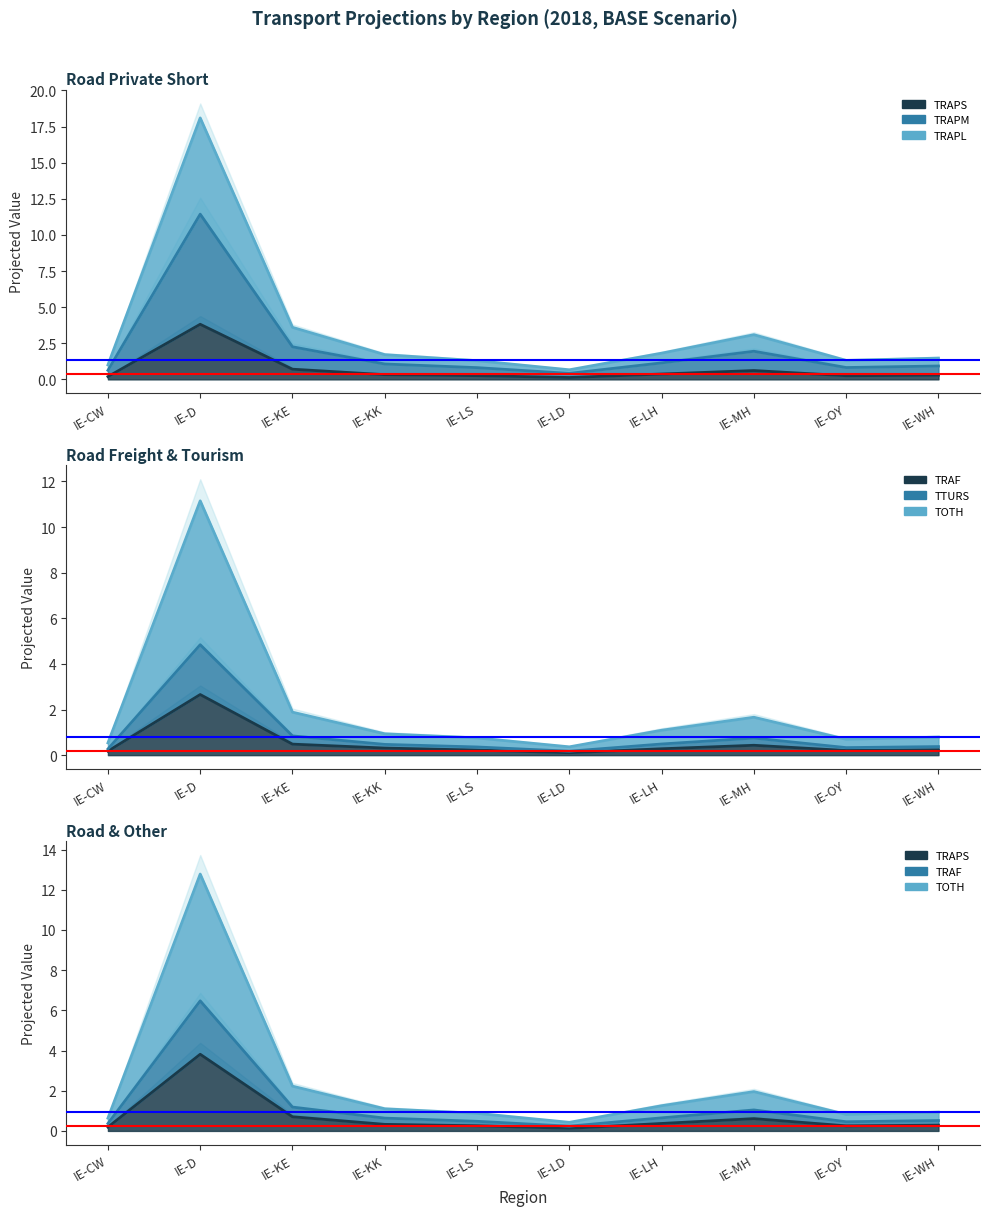

Does the chart display data point markers on the line(s)?

No